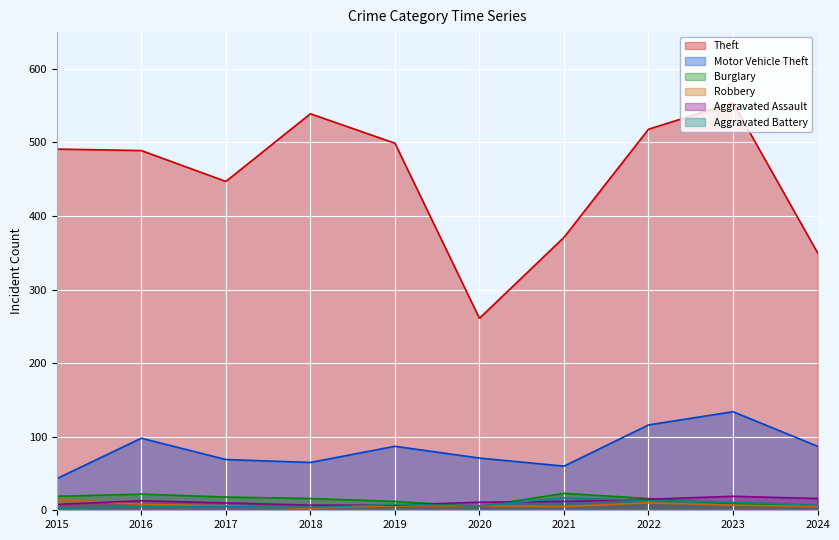

The value of Robbery at 2020 is 4. True or false?

False